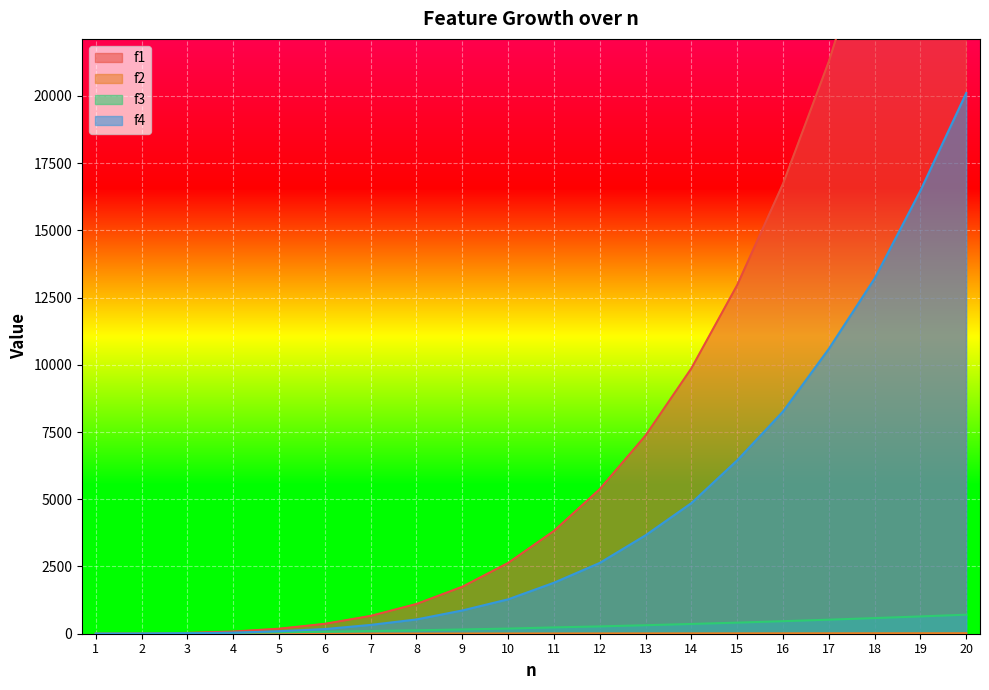

True or false: f2 has more than 2 points higher than both neighbors.

False